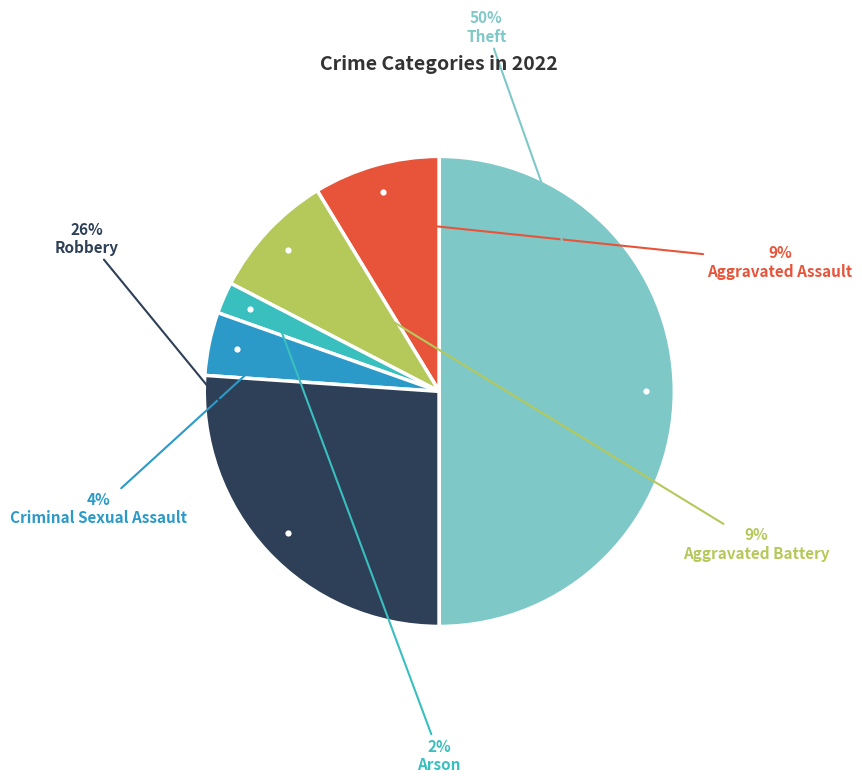

How many segments does this pie chart have?

6